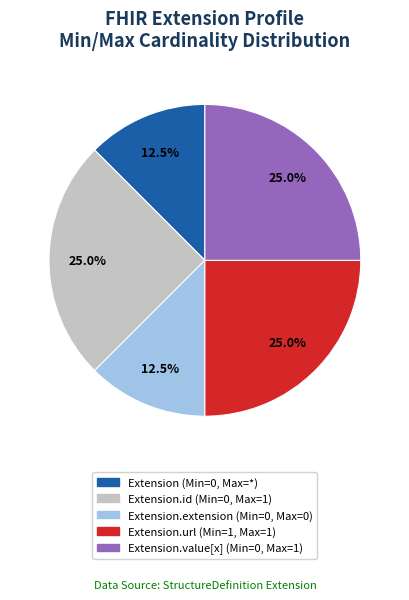

How many segments does this pie chart have?

5